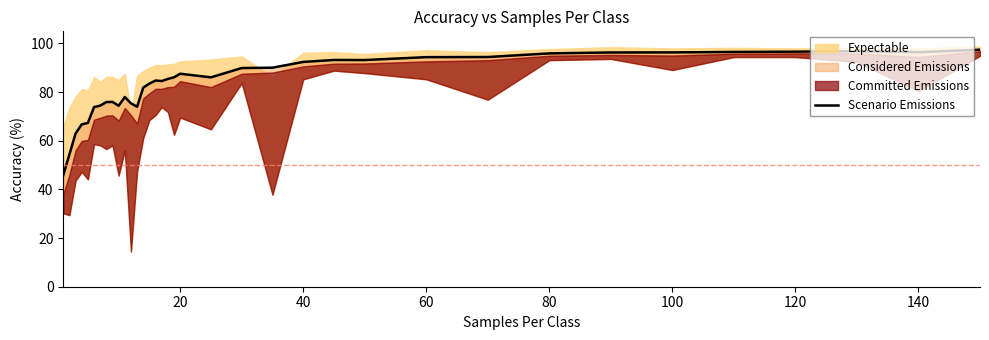

How many data points does each series have?

36